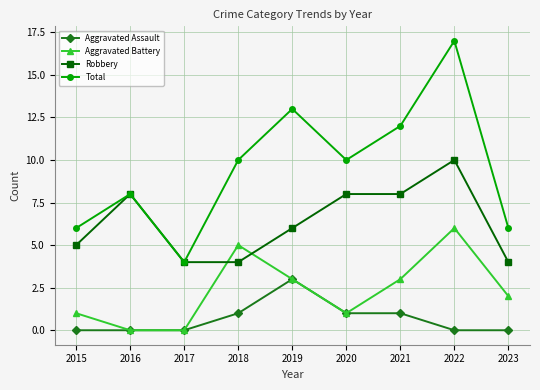

Is the value of Robbery at 2023 greater than the value of Total at 2018?

No